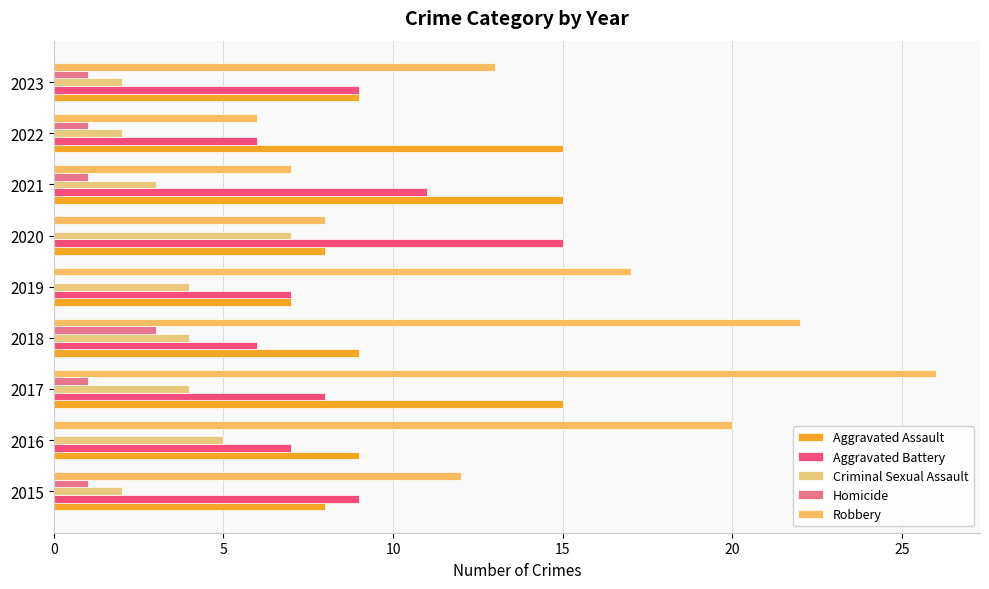

Reading left to right, what are all the values shown in this chart?

Aggravated Assault: 8	9	15	9	7	8	15	15	9
Aggravated Battery: 9	7	8	6	7	15	11	6	9
Criminal Sexual Assault: 2	5	4	4	4	7	3	2	2
Homicide: 1	0	1	3	0	0	1	1	1
Robbery: 12	20	26	22	17	8	7	6	13